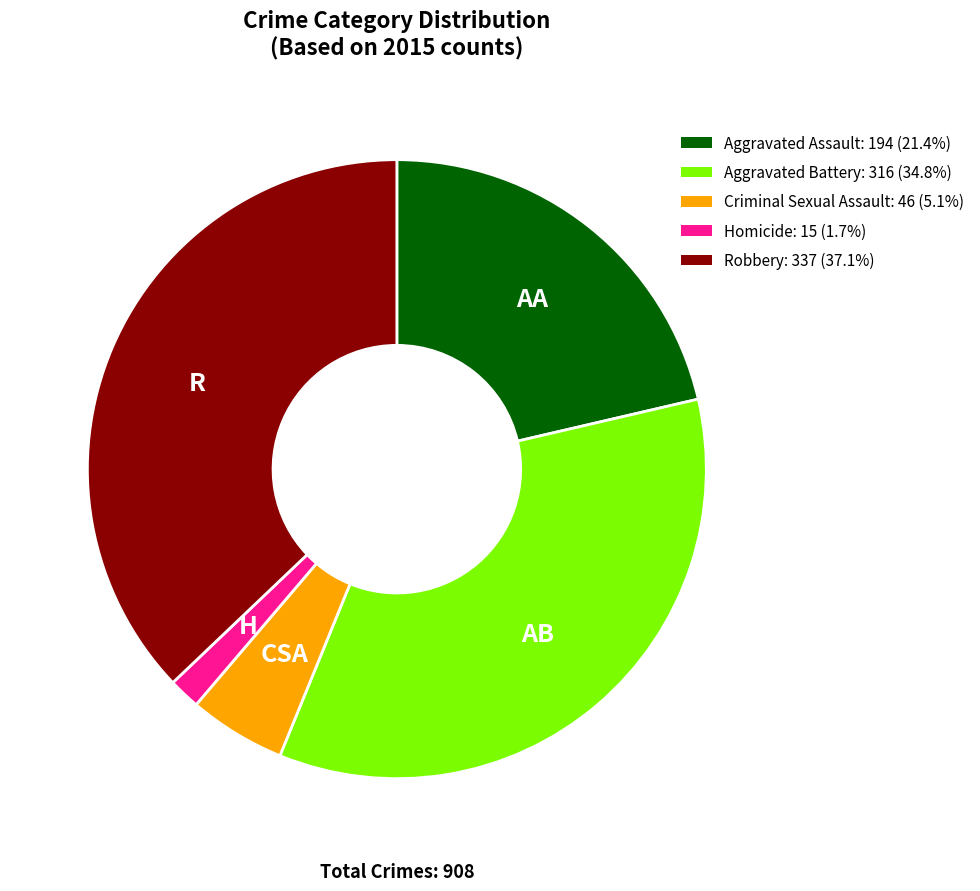

Rank the categories by value from lowest to highest.

Homicide, Criminal Sexual Assault, Aggravated Assault, Aggravated Battery, Robbery